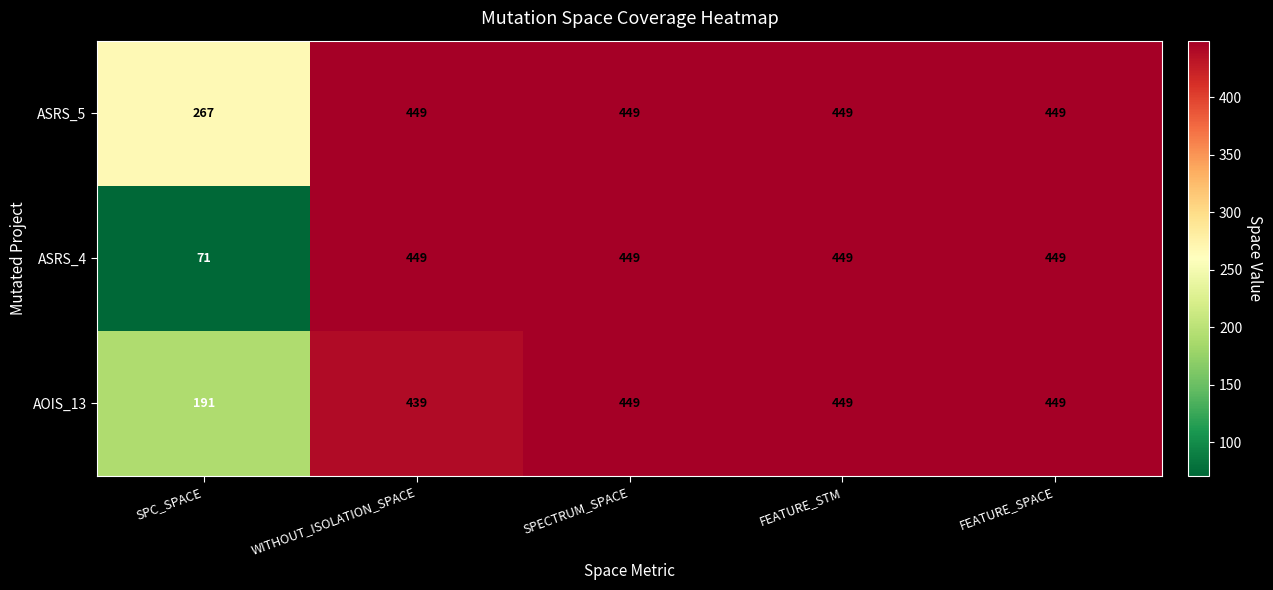

What is the difference between the second highest and minimum values in the ASRS_5 series?

182